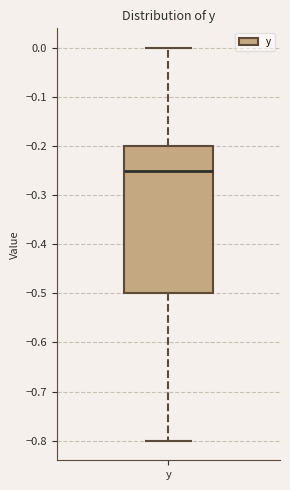

Where does the upper whisker of the box for y end on the y-axis? The values are not printed on the chart, so give them approximately, as read against the axis.

0.00